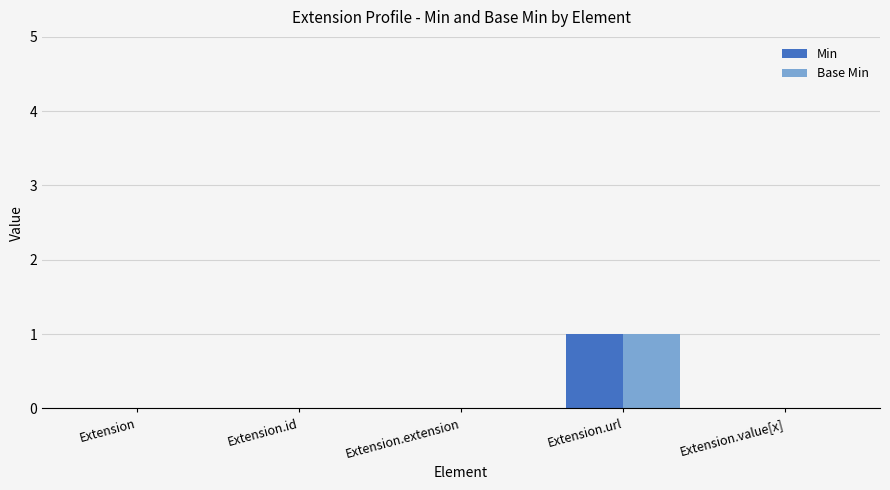

Reading left to right, list all the values displayed in this chart.

Min: 0	0	0	1	0
Base Min: 0	0	0	1	0